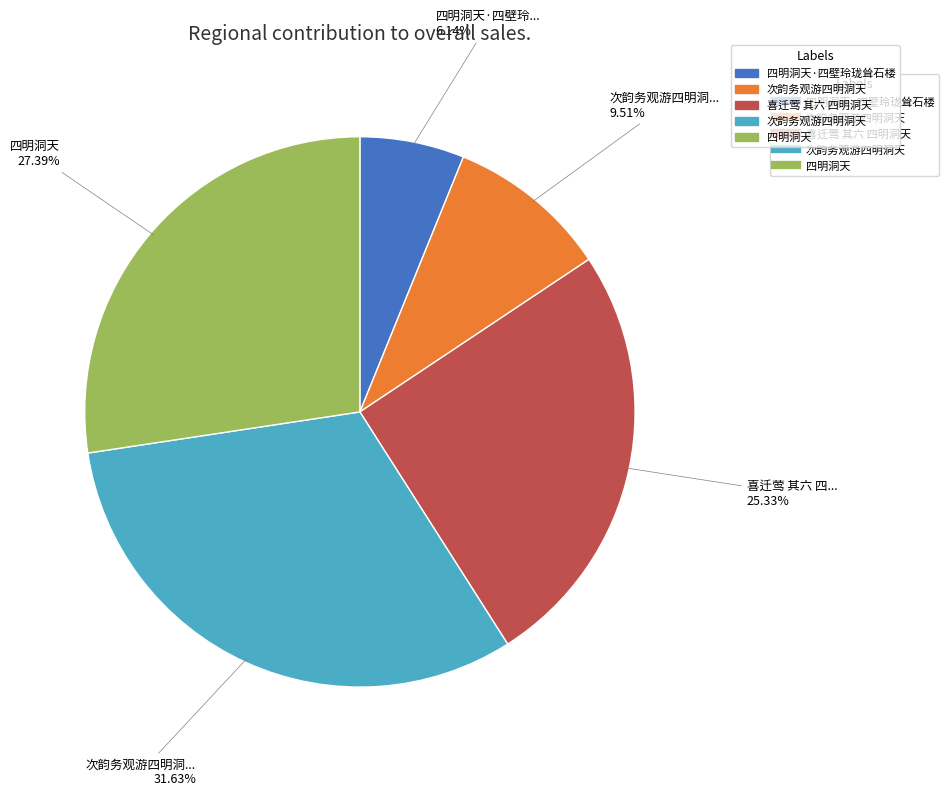

Count the number of slices in the pie.

5